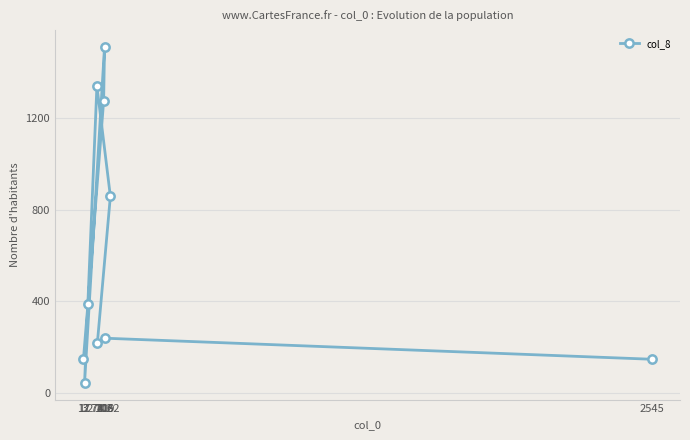

How many data points are less than 388?

5